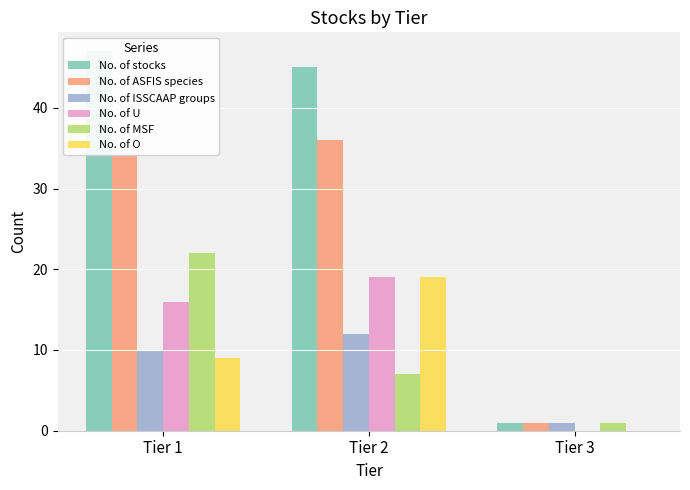

True or false: No. of ASFIS species has a value of 1 at Tier 3.

False